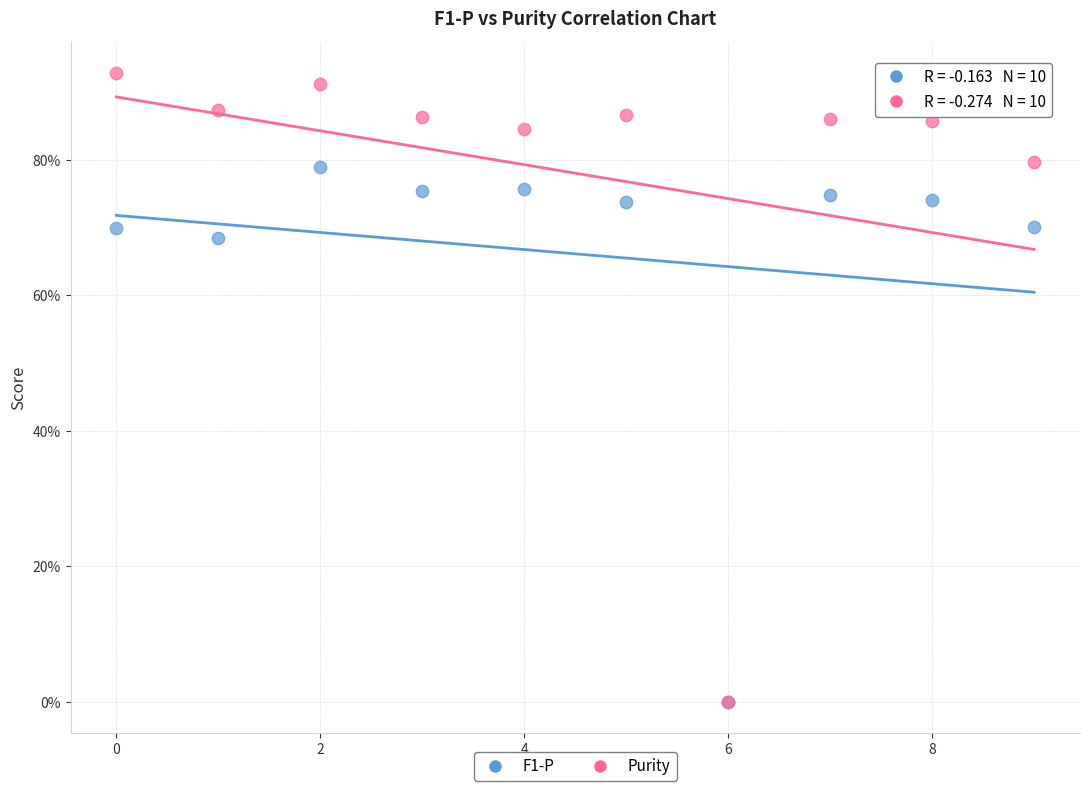

What are all the series names shown in the legend?

F1-P, Purity